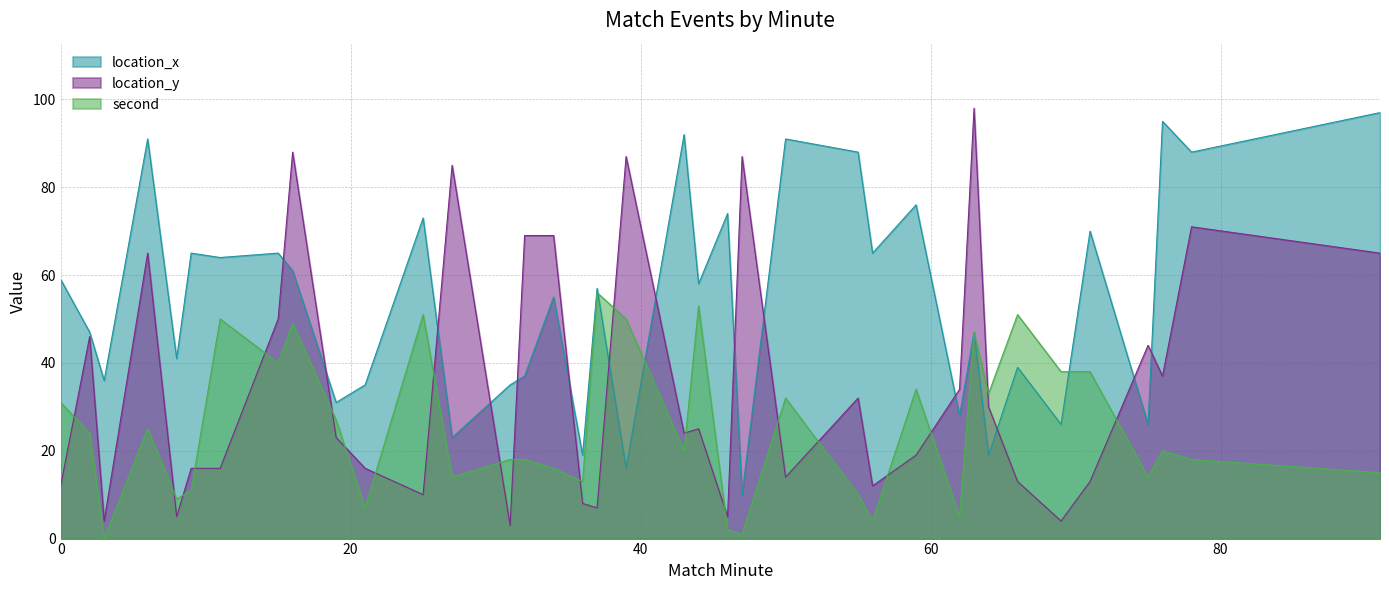

What is the difference between the highest and lowest values at 50?

77